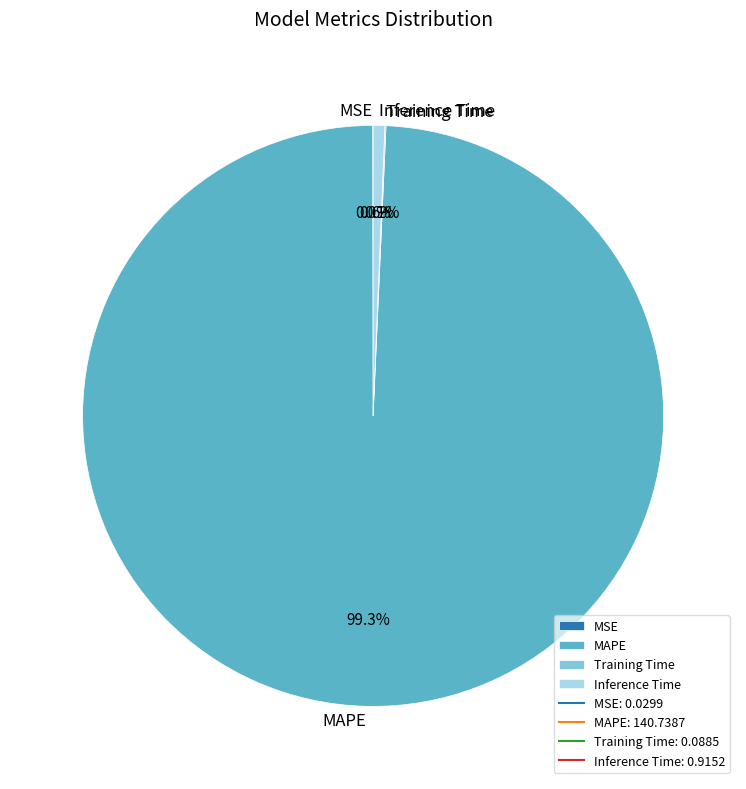

To the nearest percent, what is the average slice percentage?

25%